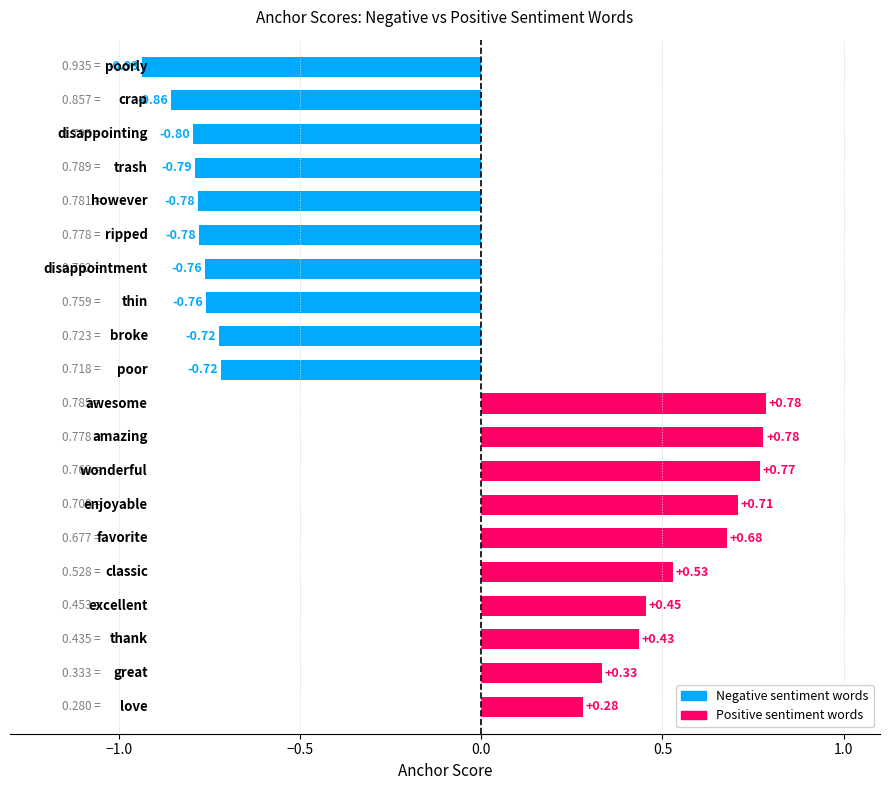

At 3, list the series in order from largest to smallest.

negative_anchor, positive_anchor